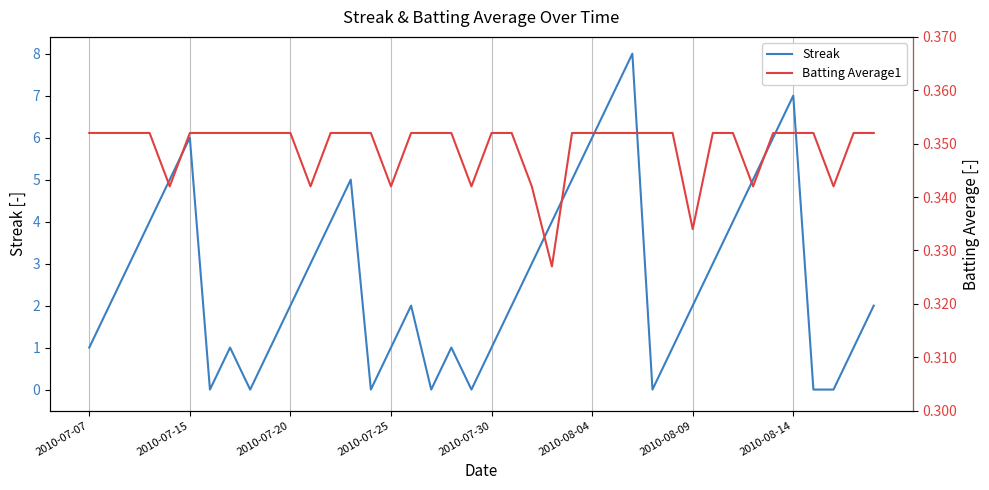

What are all the series names shown in the legend?

Streak, Batting Average1